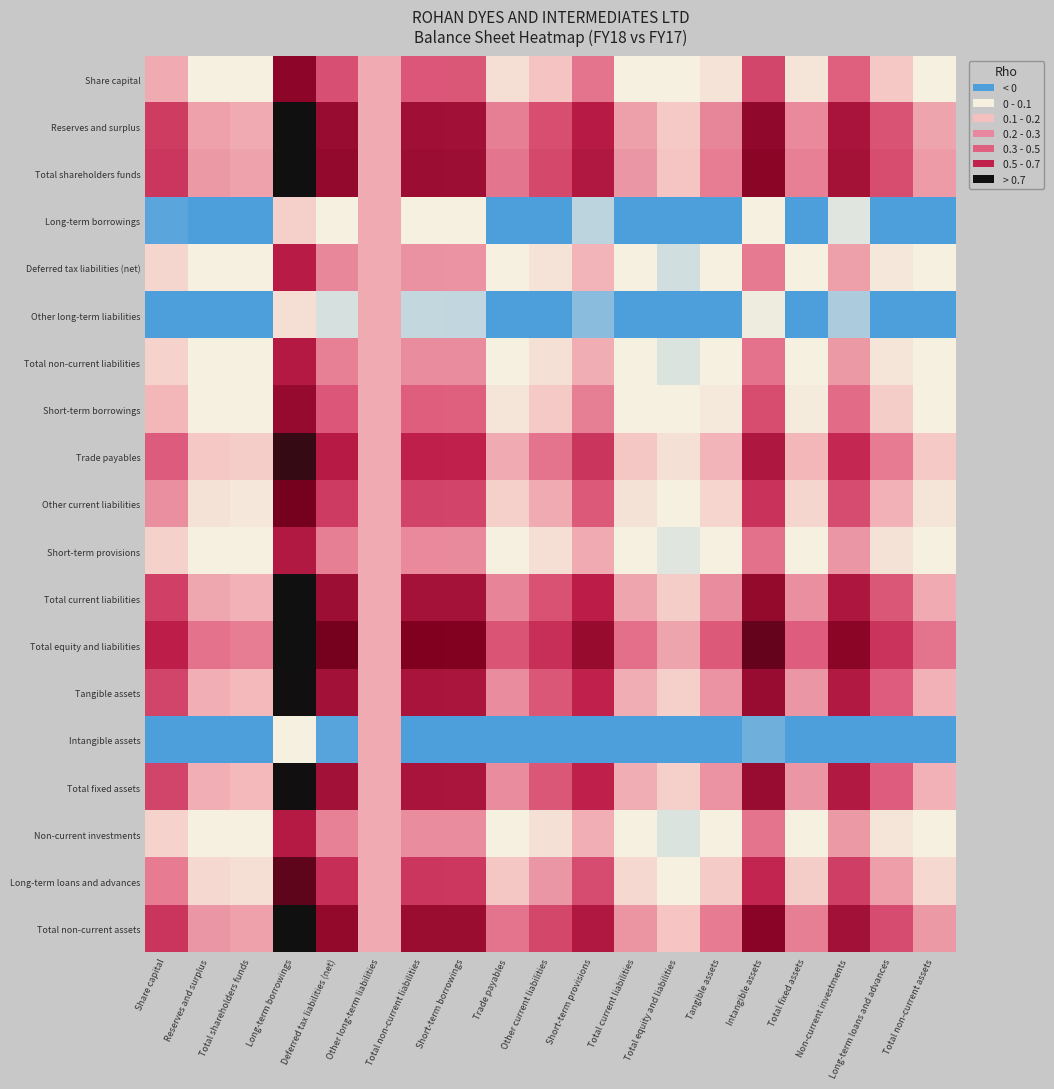

At how many categories does at least one series exceed 0?

19